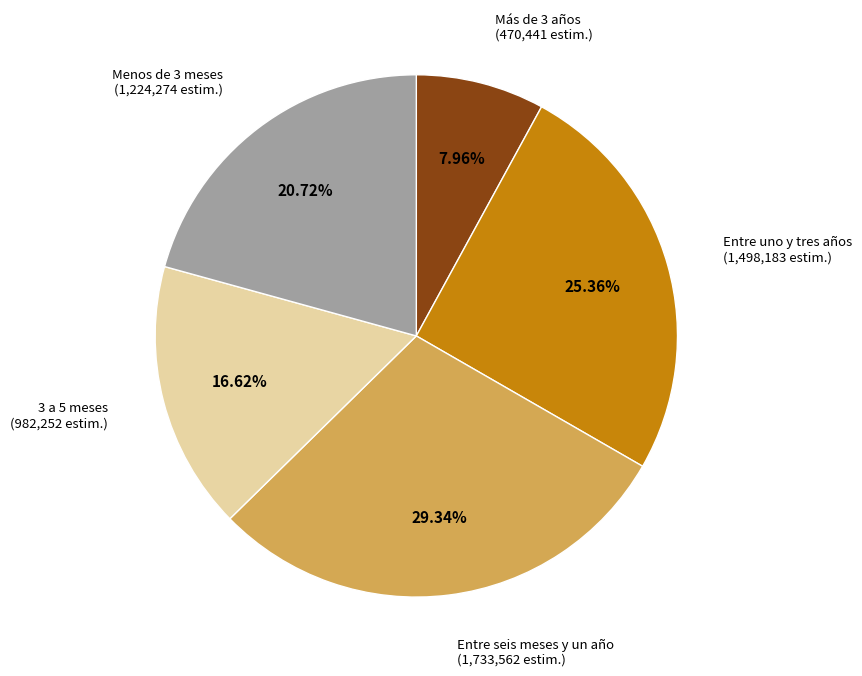

Is there a majority slice in this chart?

No